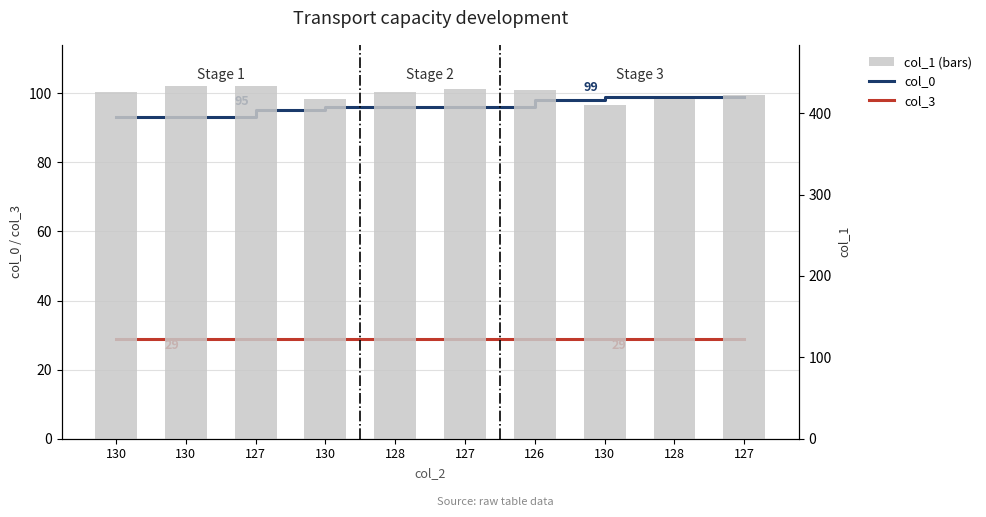

What is the value of the col_0 bar at the 10th from the left?

95